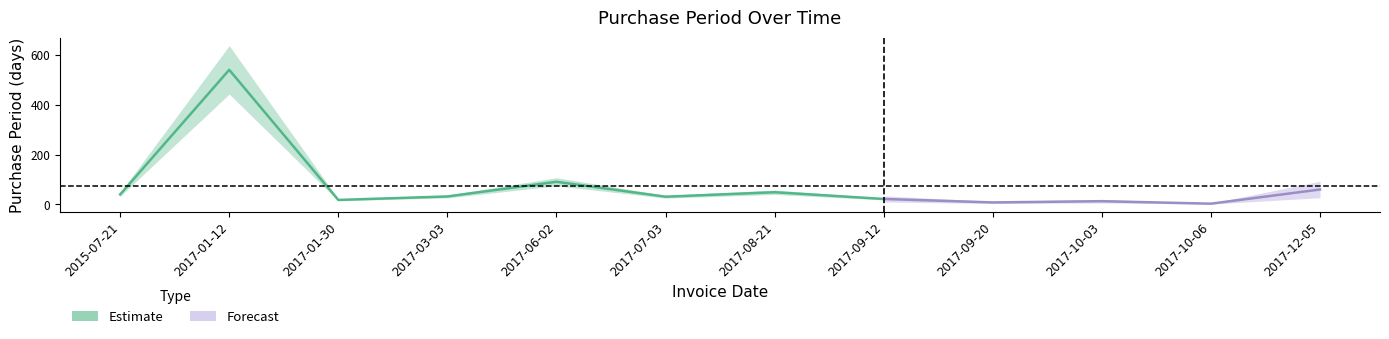

Is it true that the value at 2017-10-06 is 1?

False